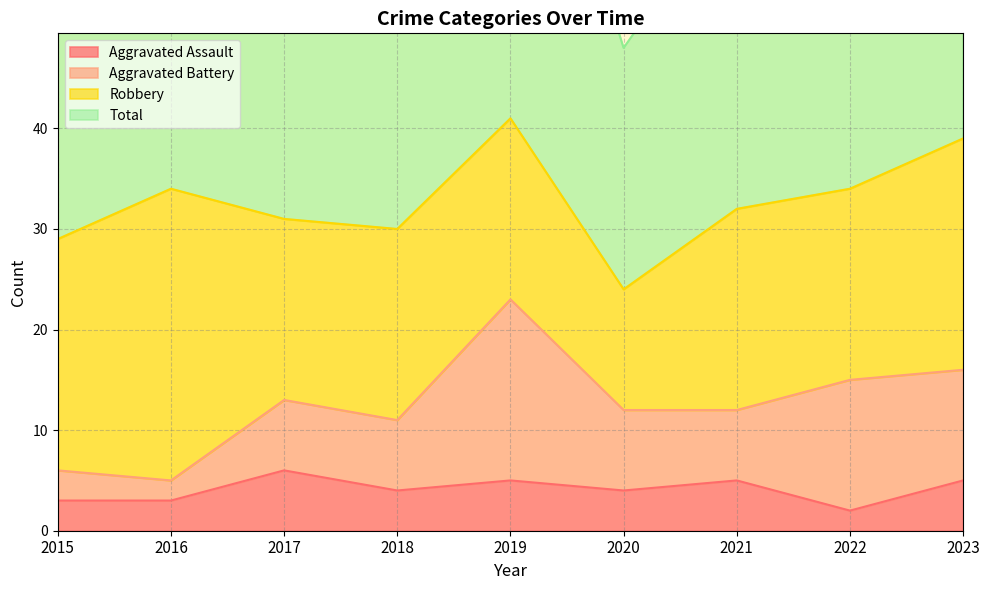

Is it true that Aggravated Assault equals 2 at 2019?

False